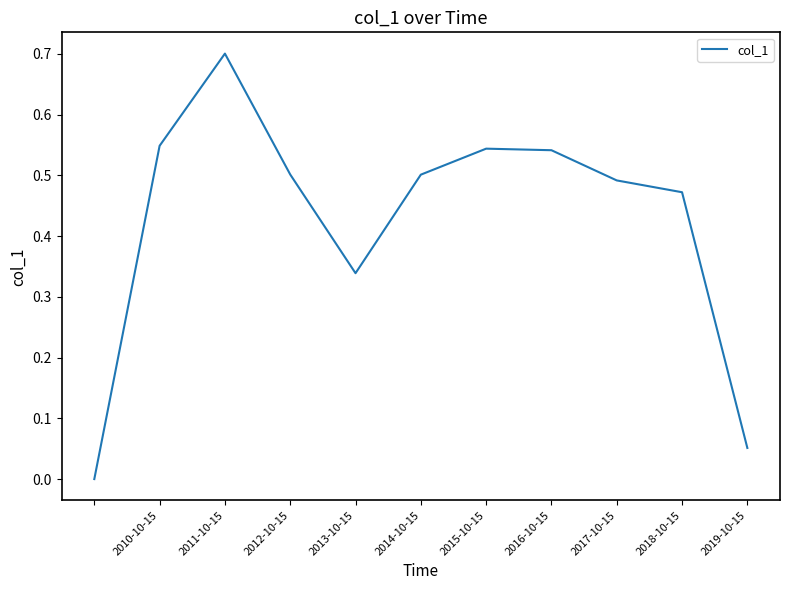

What is the greatest value displayed?

0.7